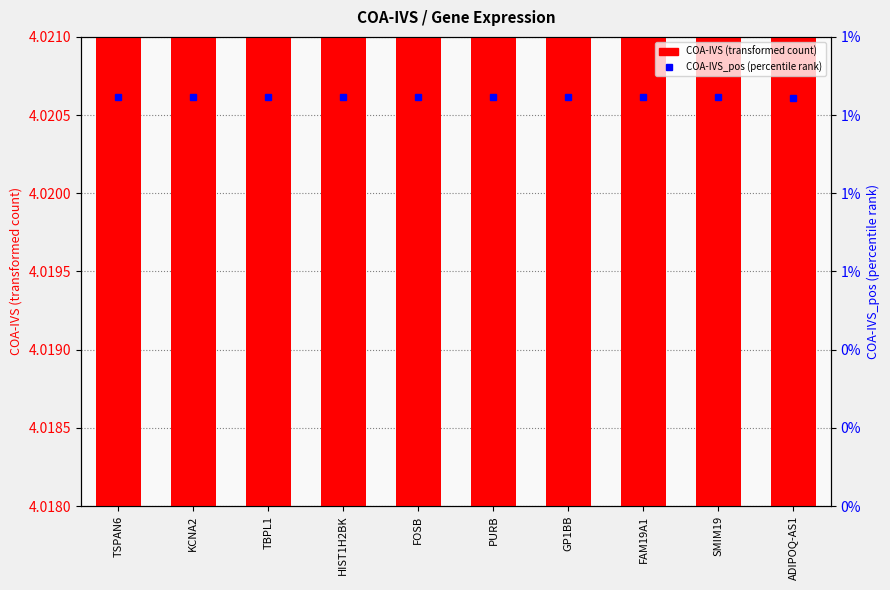

What is the sum of all COA-IVS_pos (percentile rank) values?

0.1